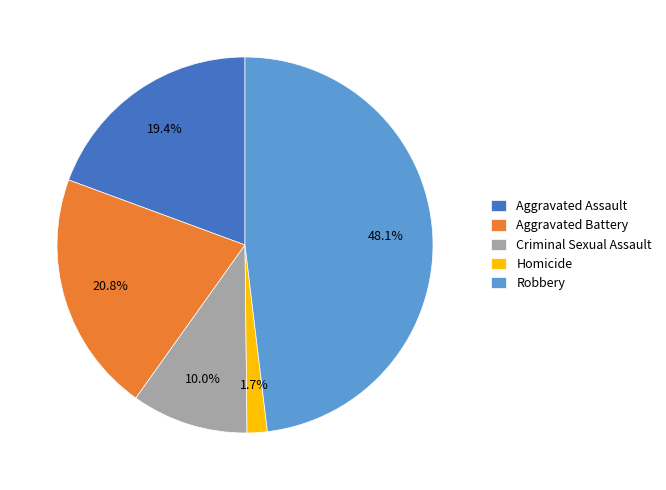

Is there any slice that represents more than half of the pie?

No